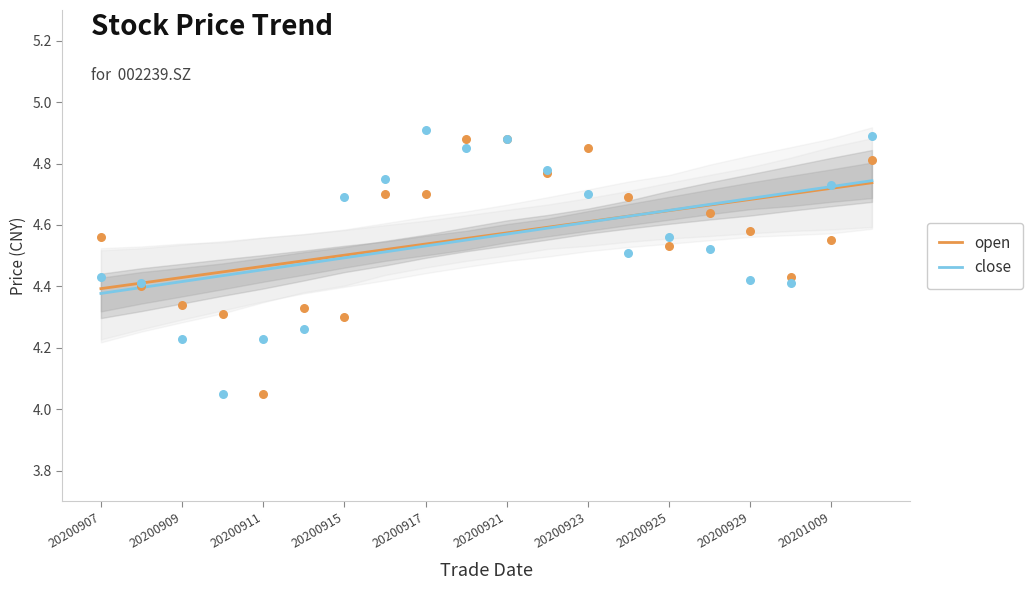

What are all the series names shown in the legend?

open, close